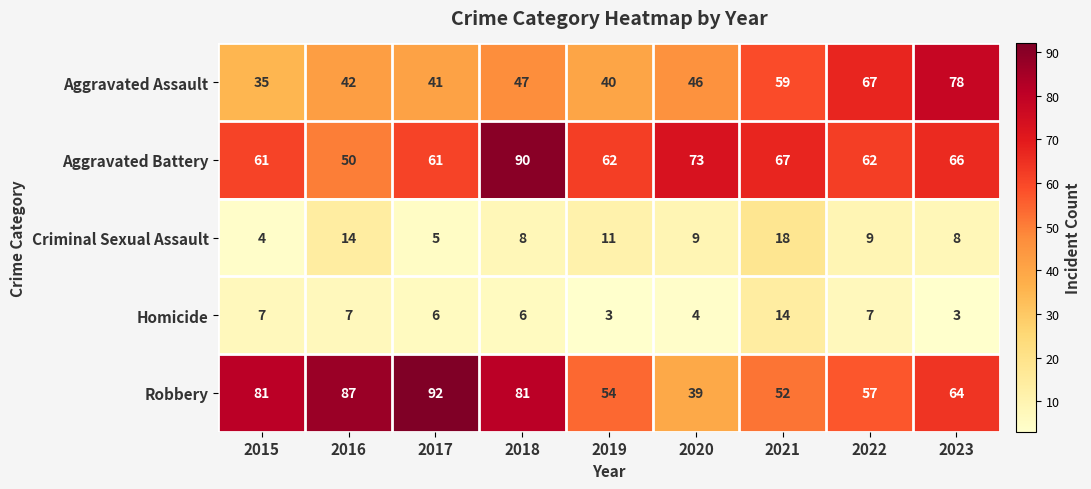

True or false: Aggravated Battery has a value of 12 at 2016.

False